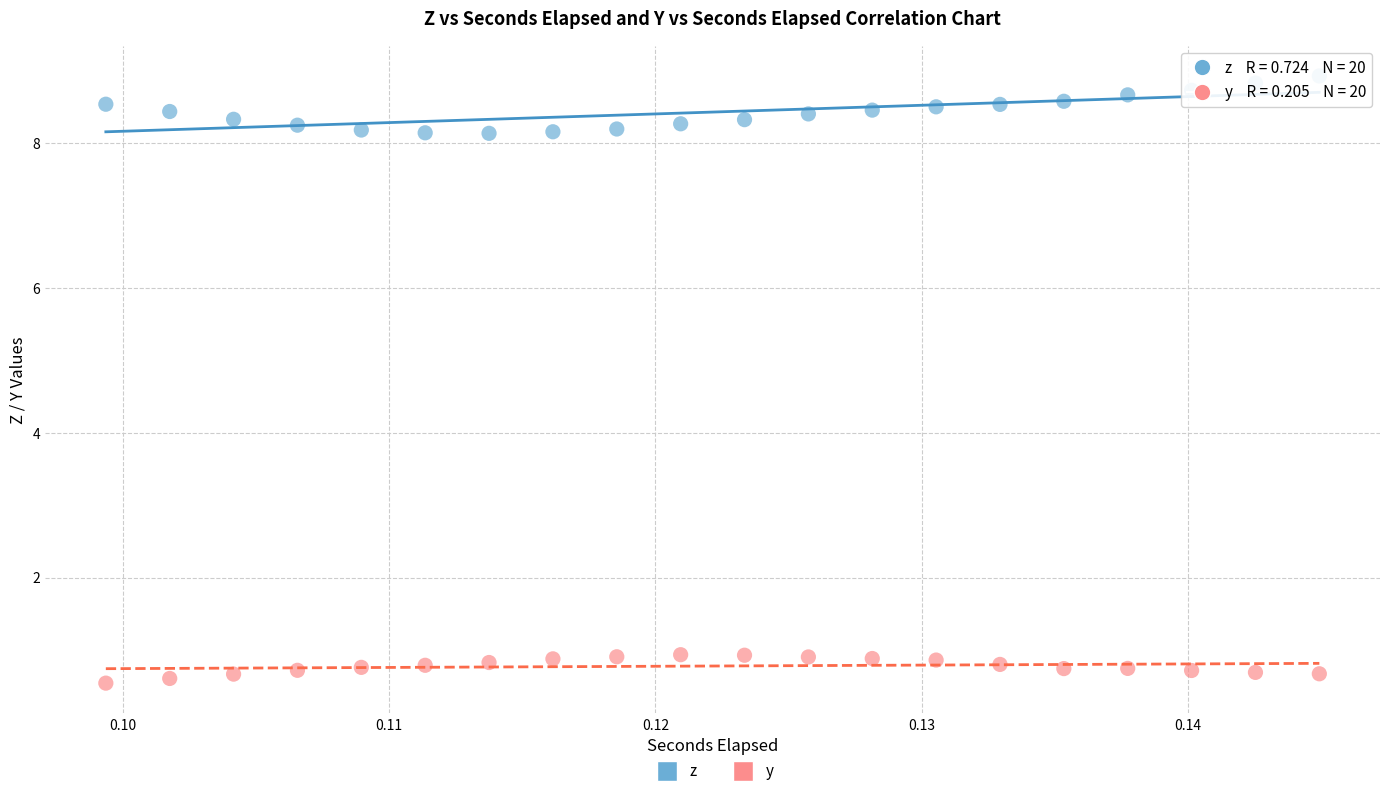

Which series reaches the minimum Y coordinate?

y